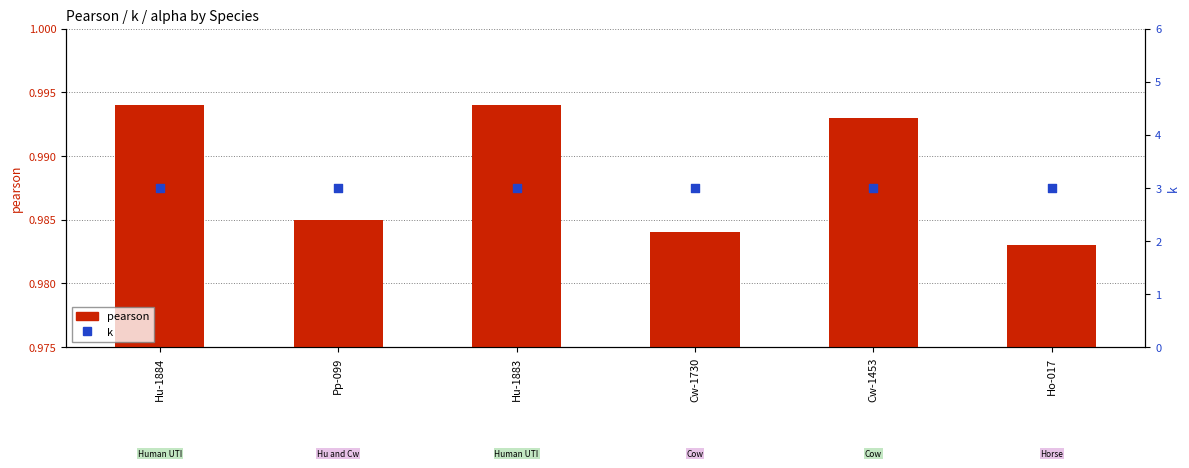

What is the total value across all series at Pp-099?

4.0